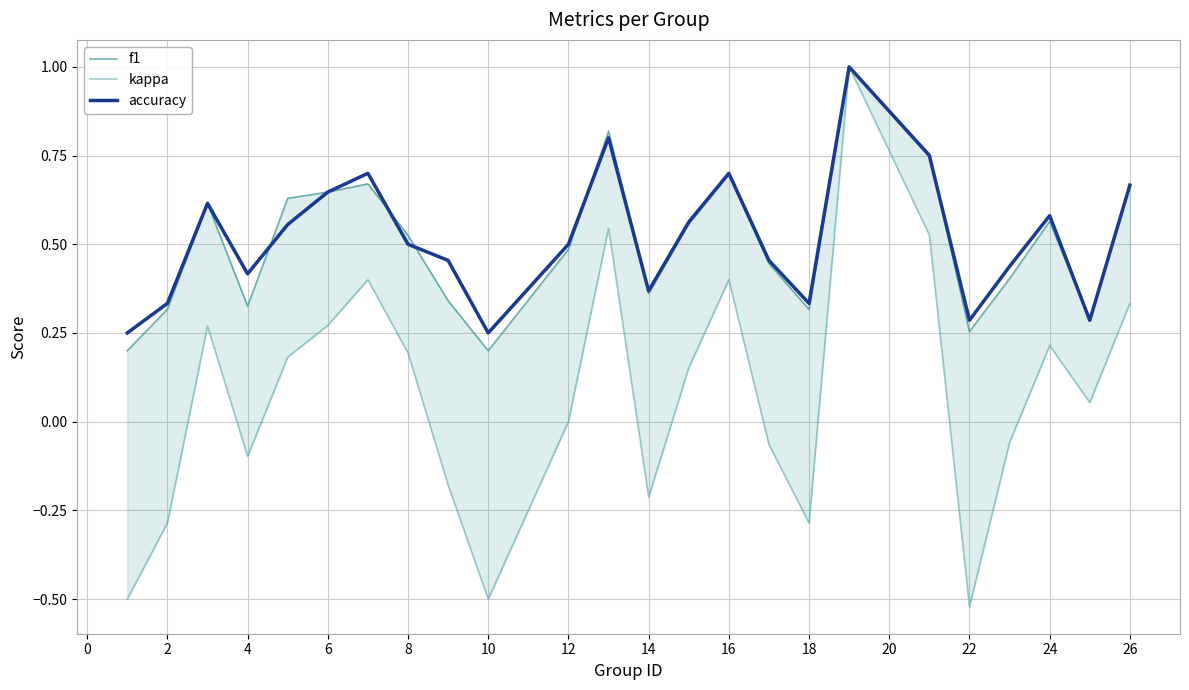

Which series has the largest range (max minus min)?

kappa